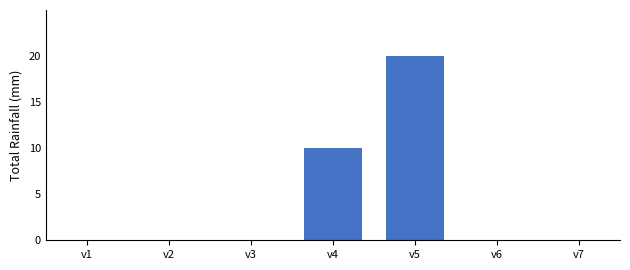

Is it true that the value at v4 is 4.1?

False